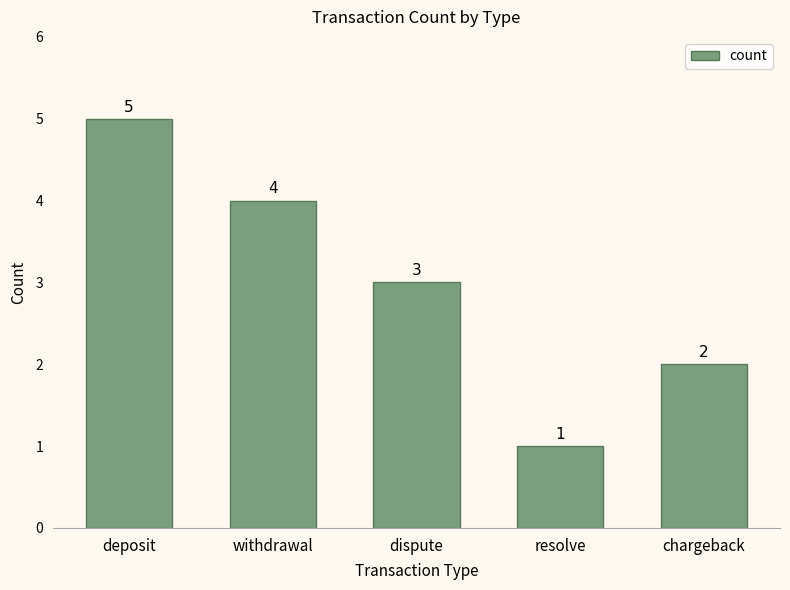

Read the value at withdrawal.

4